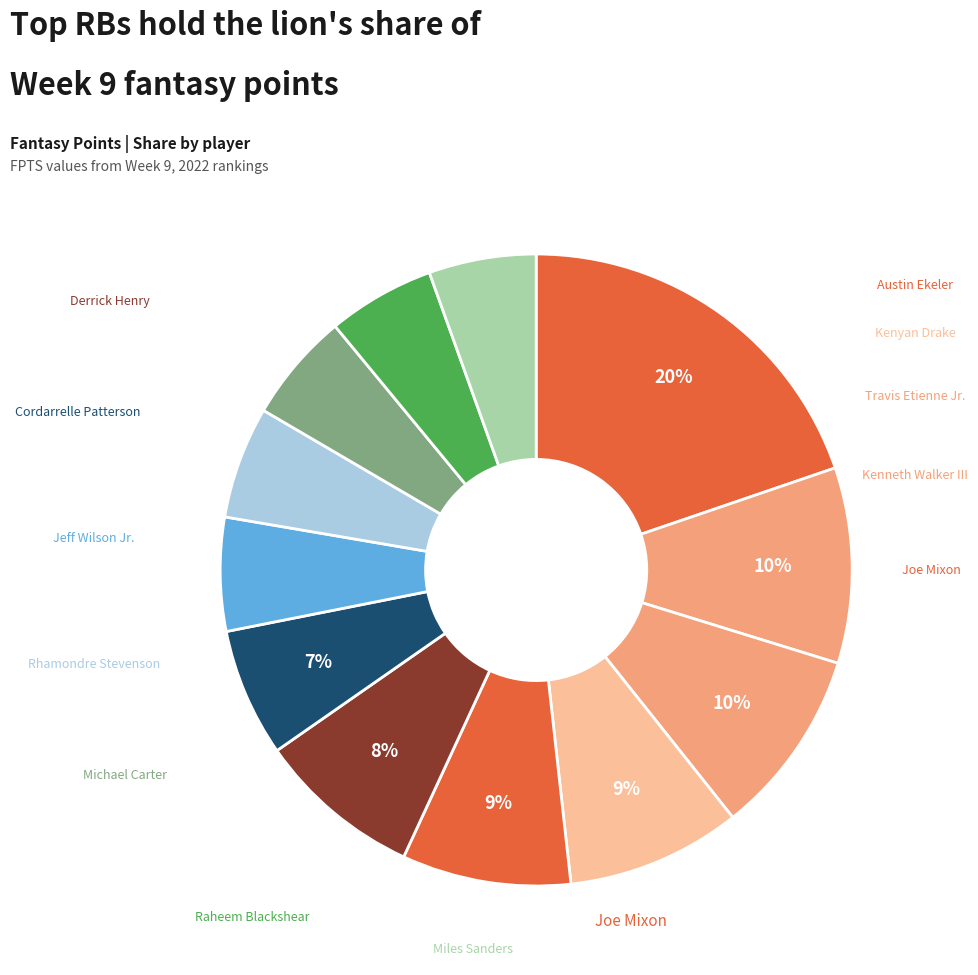

Count the number of slices in the pie.

12